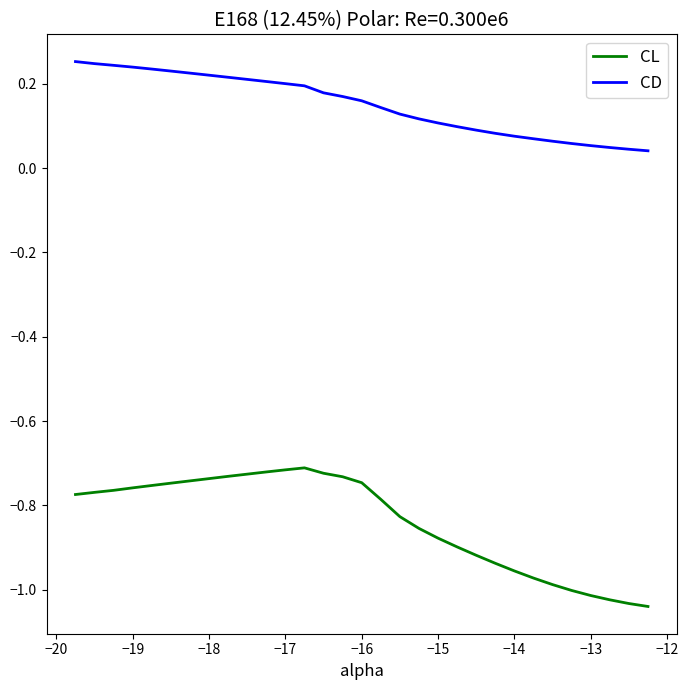

True or false: CD and CL intersect in this chart.

False